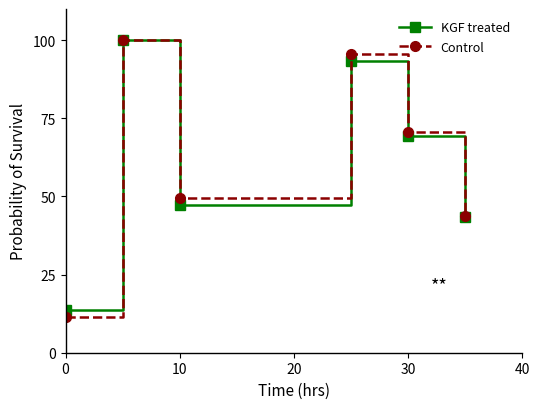

At how many categories does at least one series exceed 42?

5